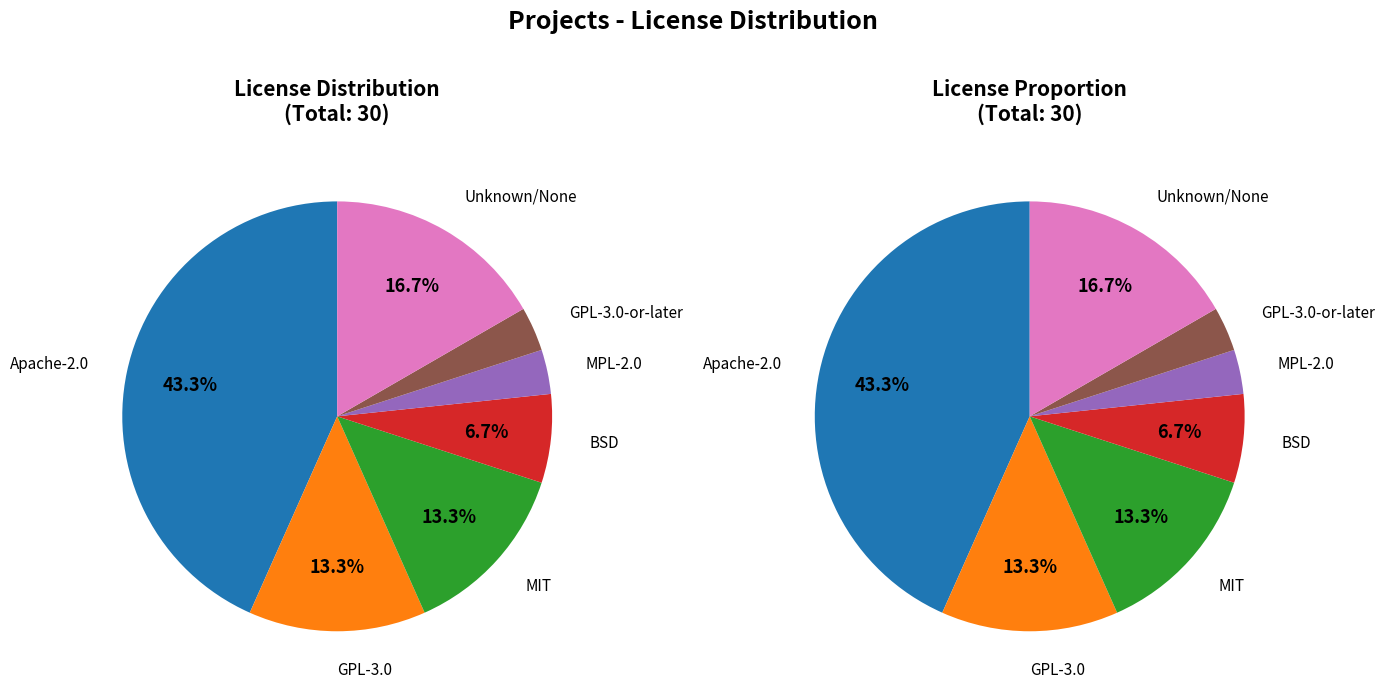

Is it true that GPL-3.0-or-later is 3% of the pie?

True